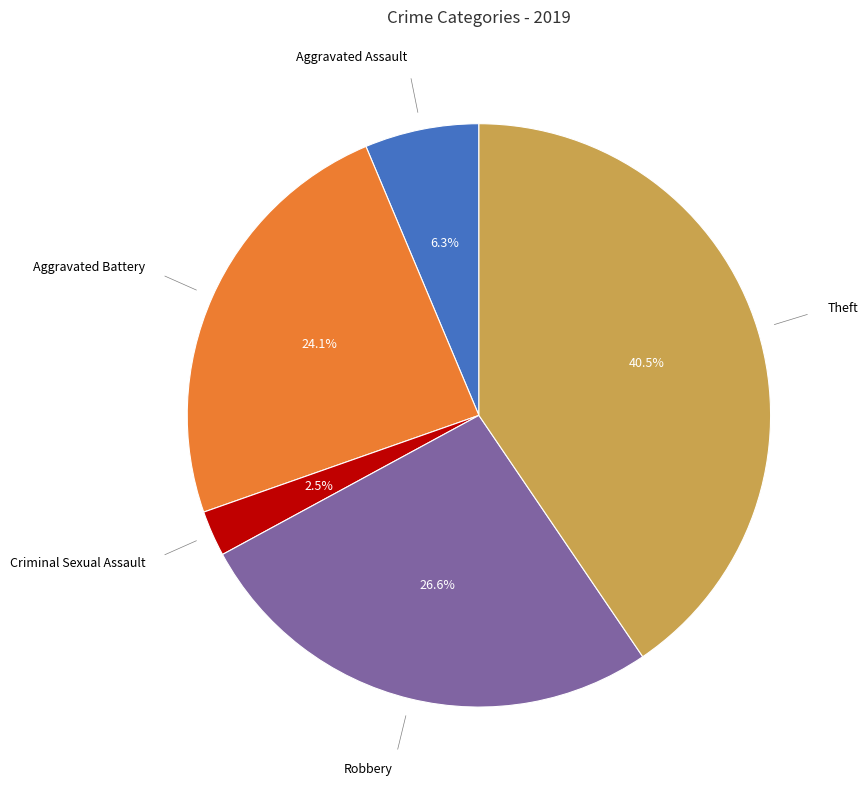

Approximately how many times larger is the value at Robbery compared to Aggravated Battery?

1.1